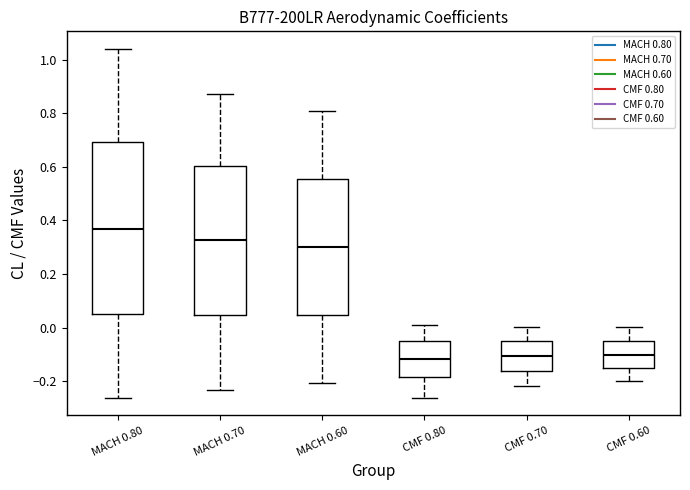

Where is the upper edge of the box for MACH 0.60 on the y-axis? The values are not printed on the chart, so give them approximately, as read against the axis.

0.56